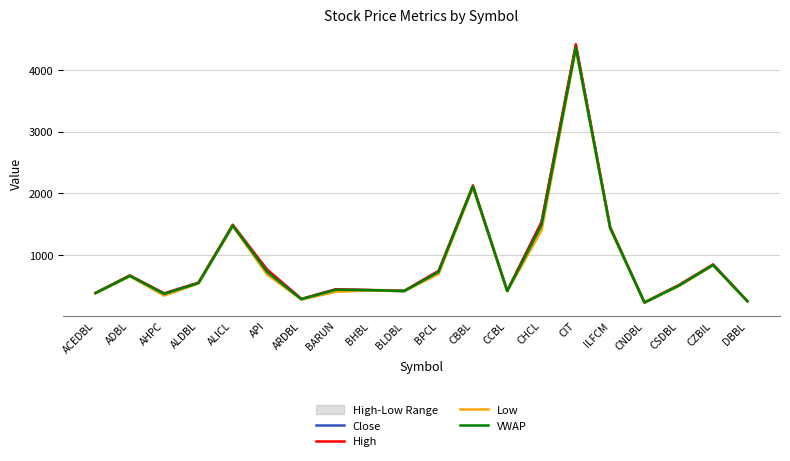

True or false: Low and High cross at least once.

False